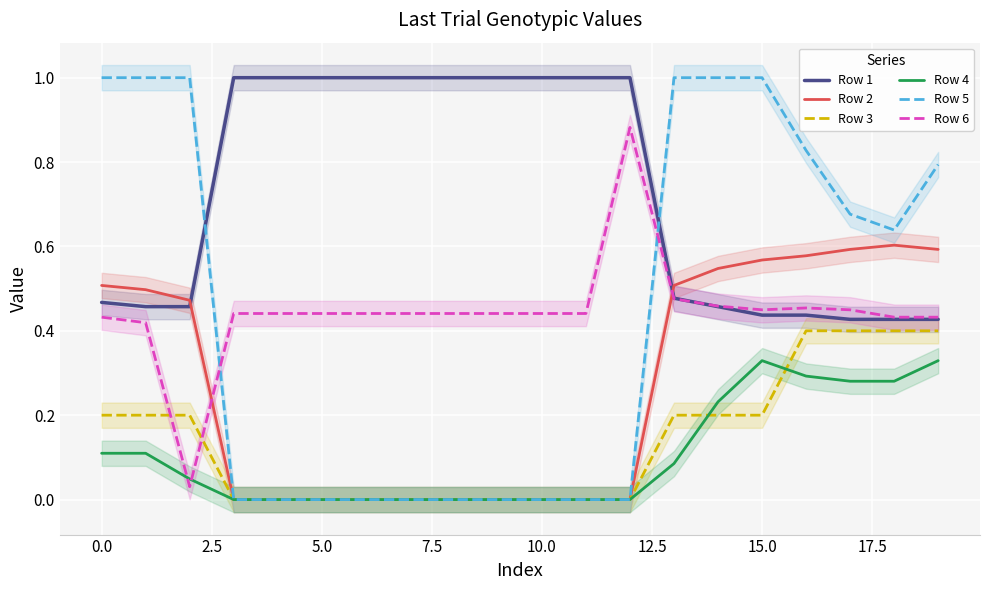

What is the maximum value for Row 5?

1.0